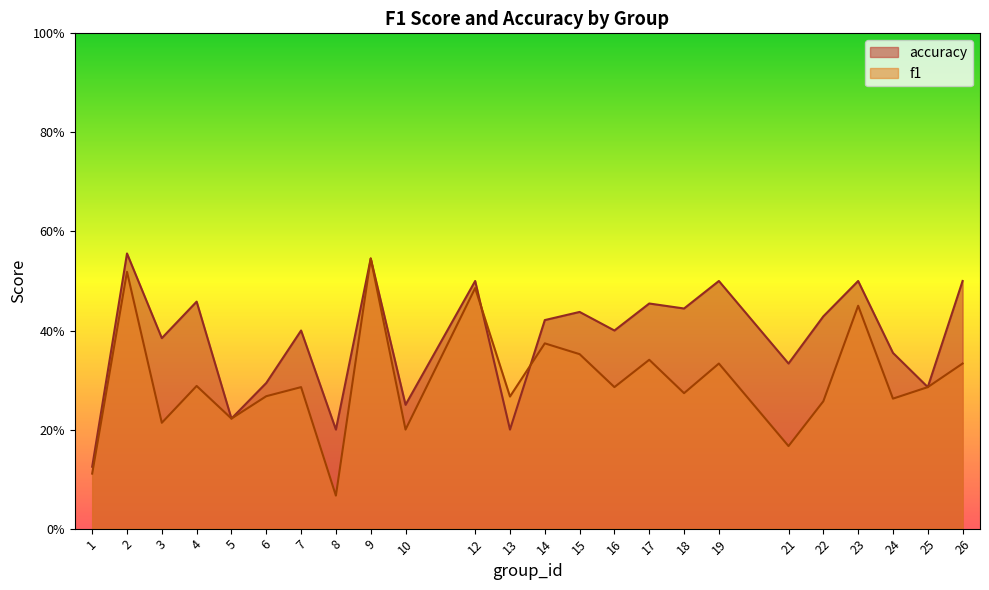

What is the maximum value for f1?

0.5